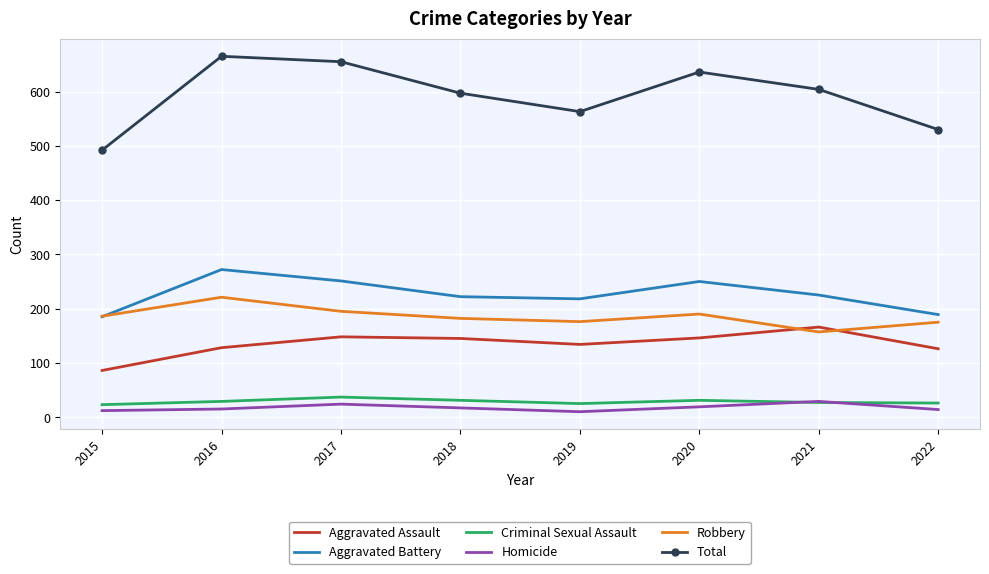

The value of Aggravated Battery at 2018 is 81. True or false?

False